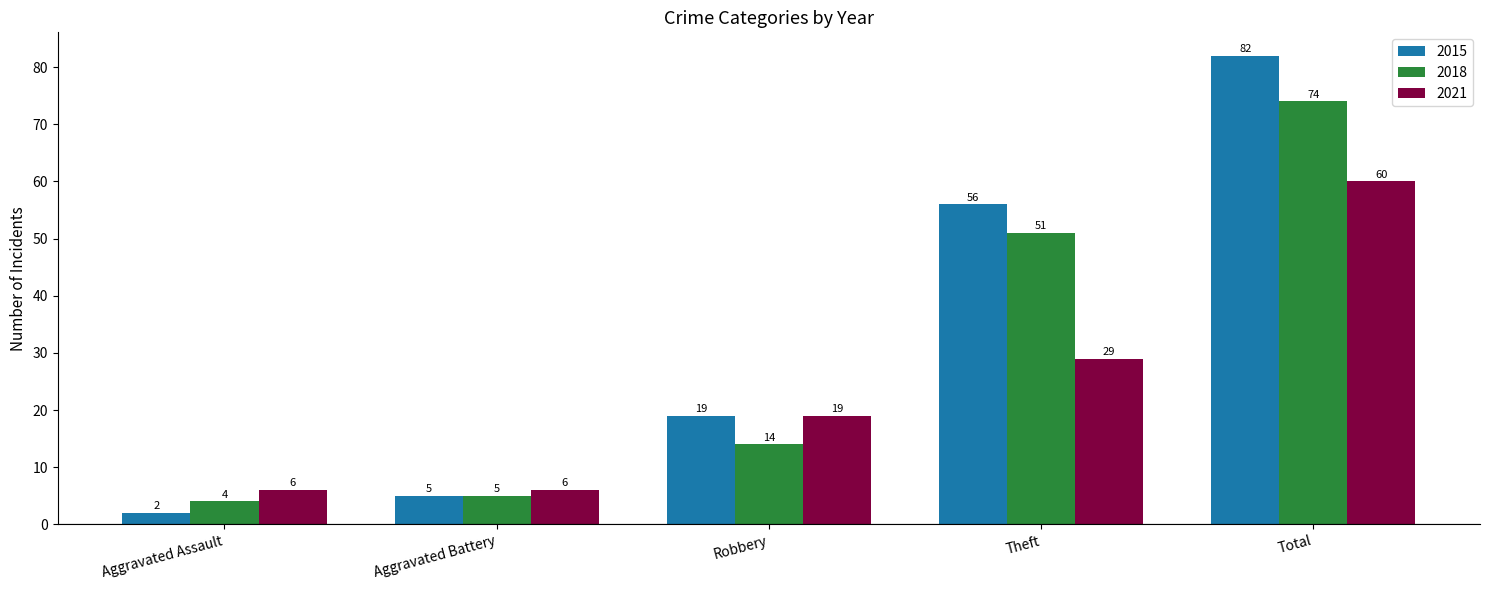

The value of 2018 at Theft is 51. True or false?

True